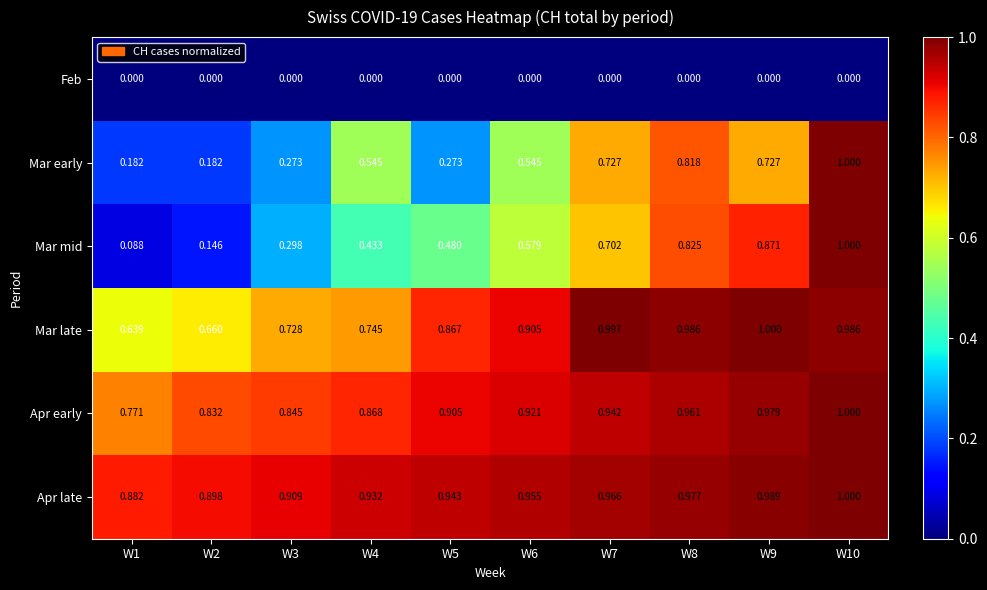

Rank the series at W3 from highest to lowest value.

Apr late, Apr early, Mar late, Mar mid, Mar early, Feb